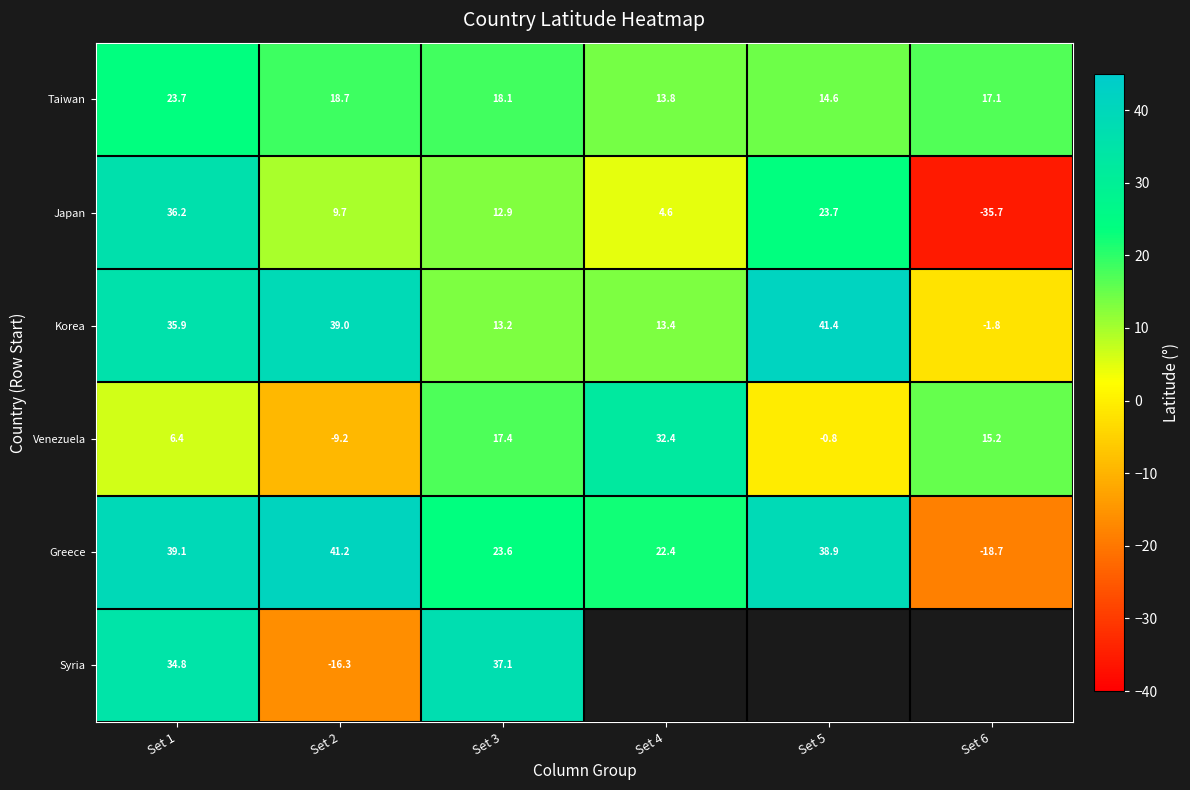

Is the value of Japan at Set 1 greater than the value of Greece at Set 4?

Yes